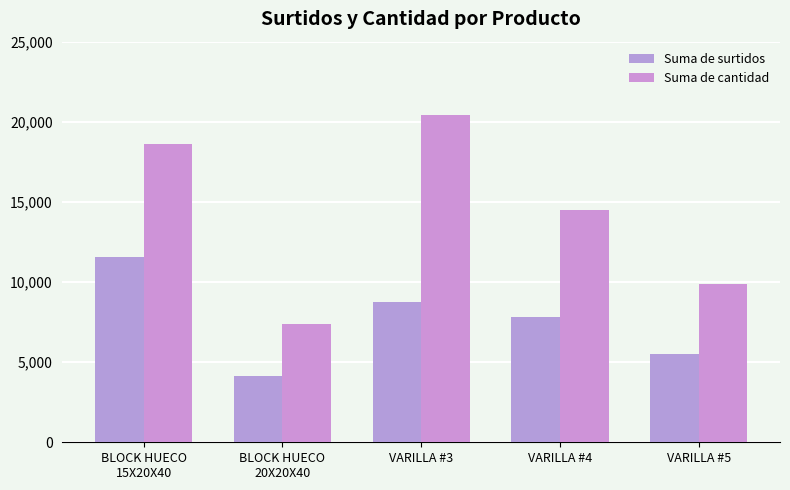

How many bars are there in total?

10